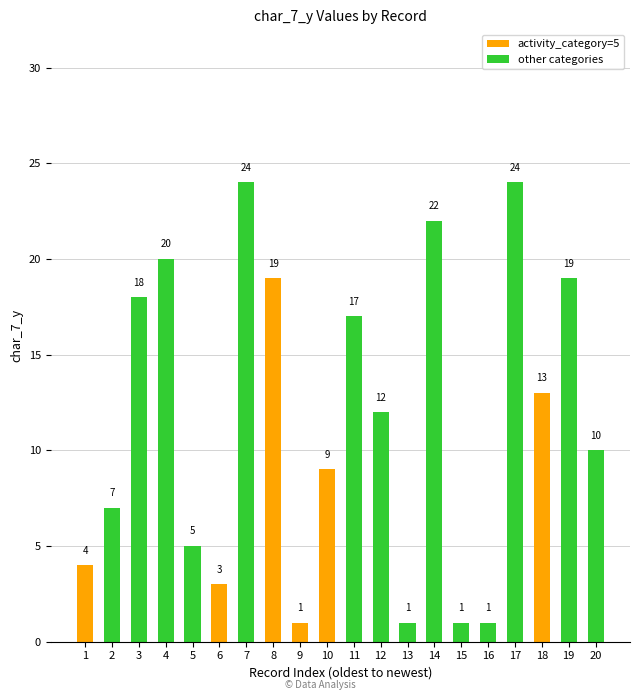

Reading left to right, what are all the values shown in this chart?

4	7	18	20	5	3	24	19	1	9	17	12	1	22	1	1	24	13	19	10